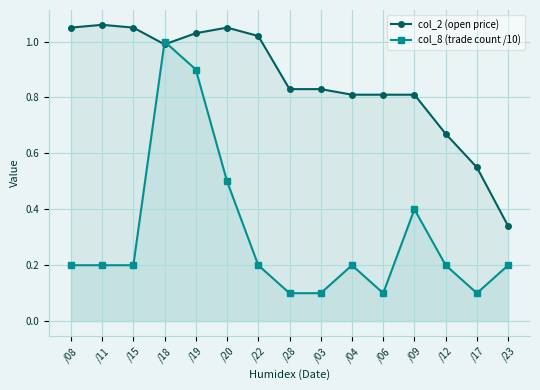

Does the chart have visible grid lines?

Yes